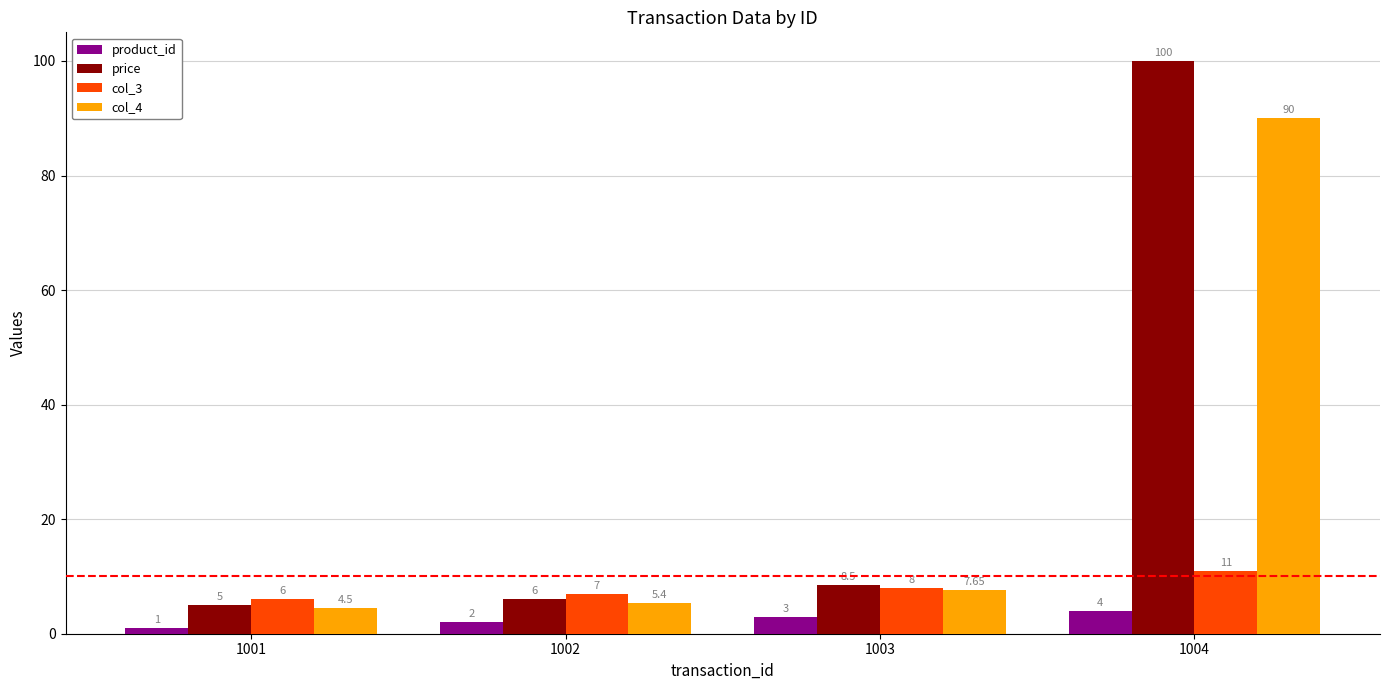

How many series are shown in this chart?

4